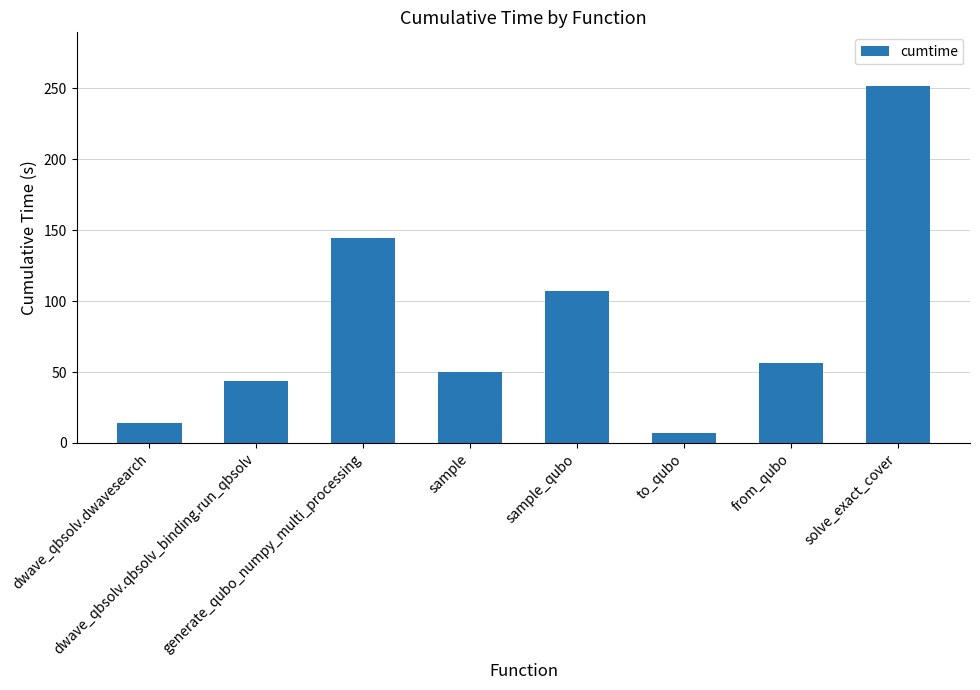

Between sample and dwave_qbsolv.qbsolv_binding.run_qbsolv, which is larger?

sample